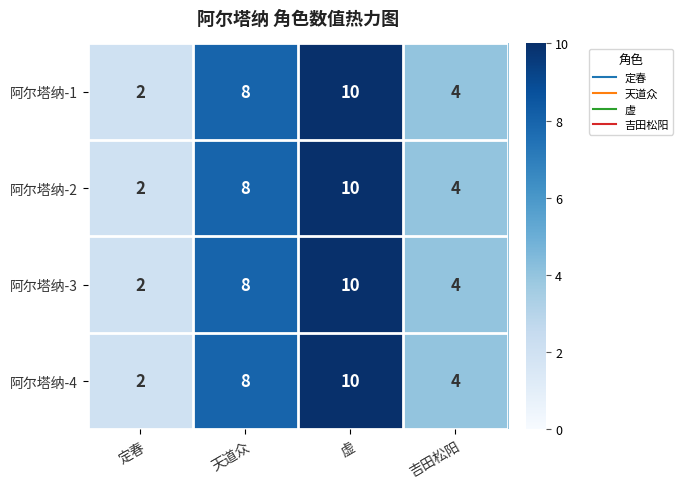

How many data points in 阿尔塔纳-2 are less than 8?

2